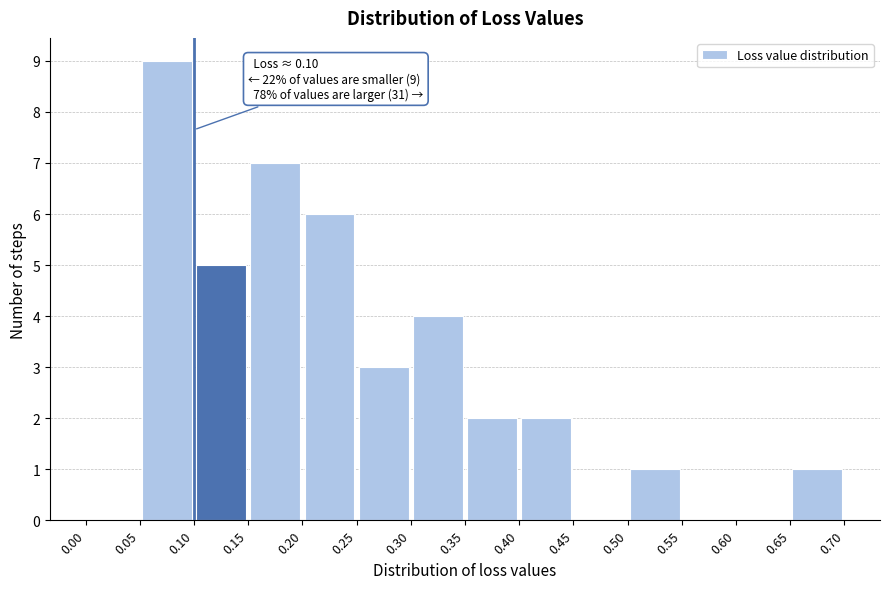

Which range on the x-axis has the tallest bar?

0.05 to 0.10